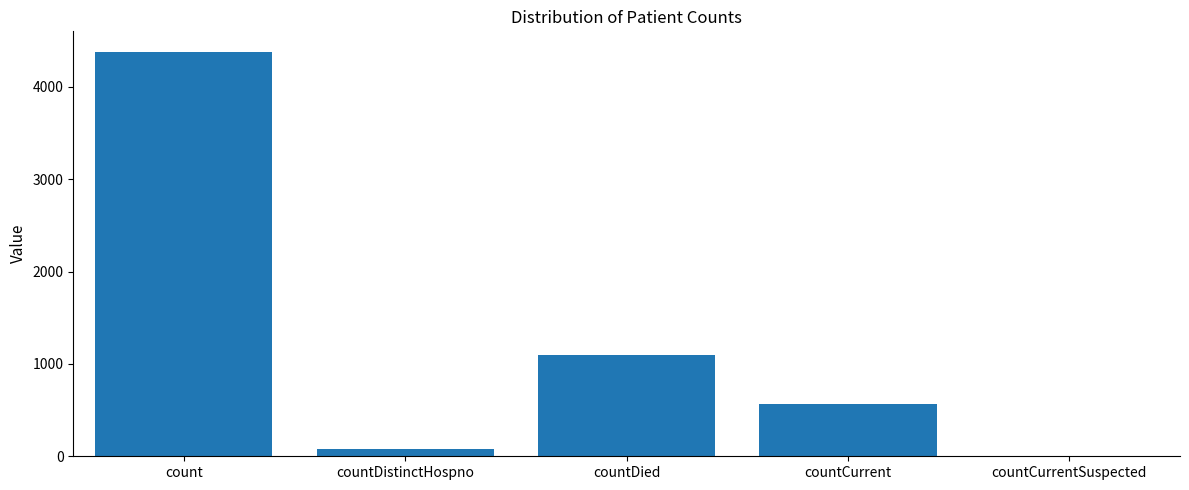

How many values are above zero?

4